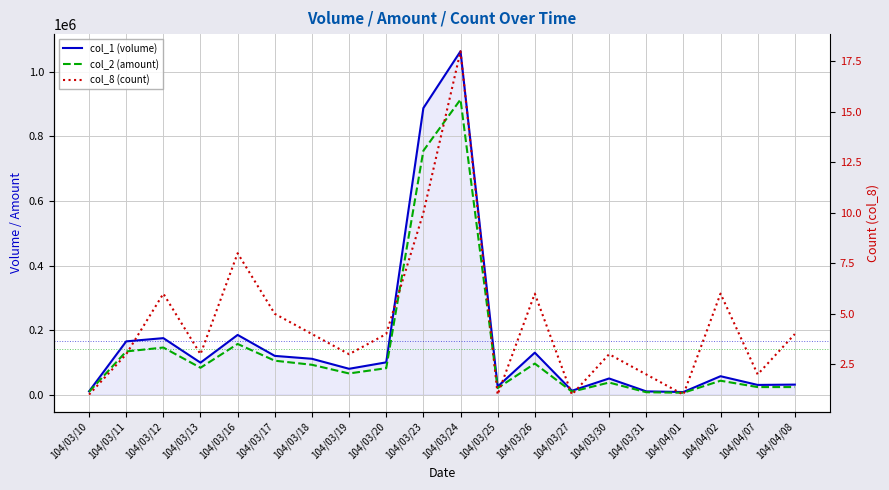

How many series are shown in this chart?

3